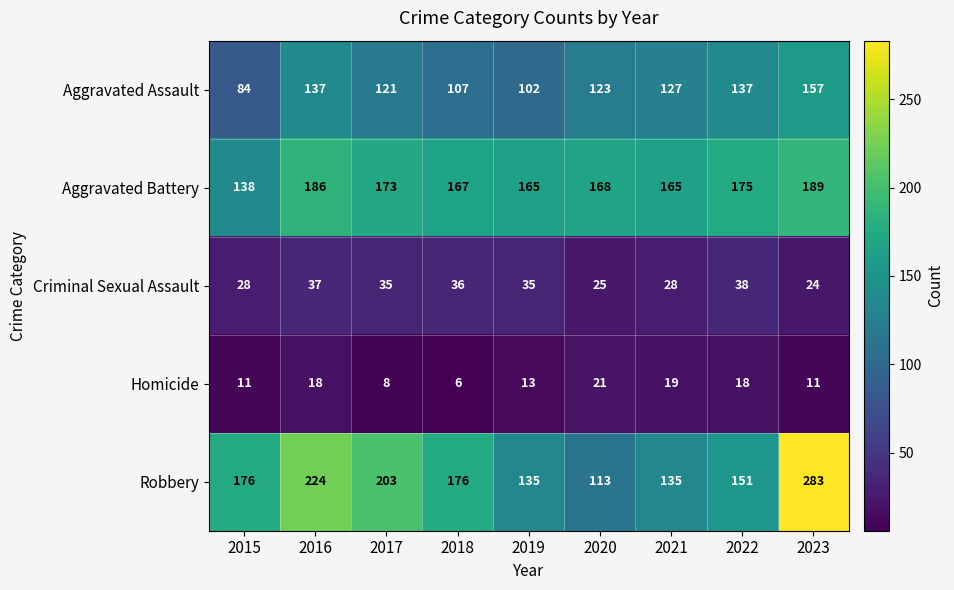

Is it true that Aggravated Battery equals 193 at 2015?

False